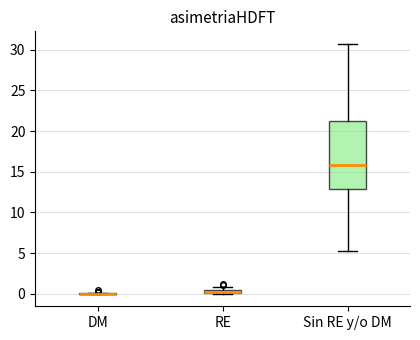

Which box is the tallest, from its lower edge to its upper edge?

Sin RE y/o DM